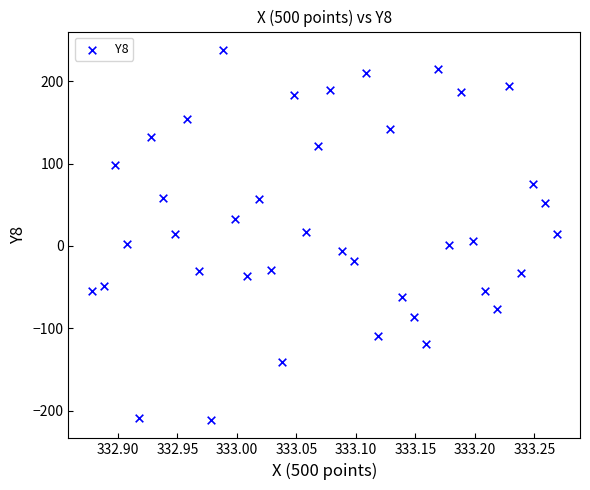

What is the range of X values (max minus min)?

0.4